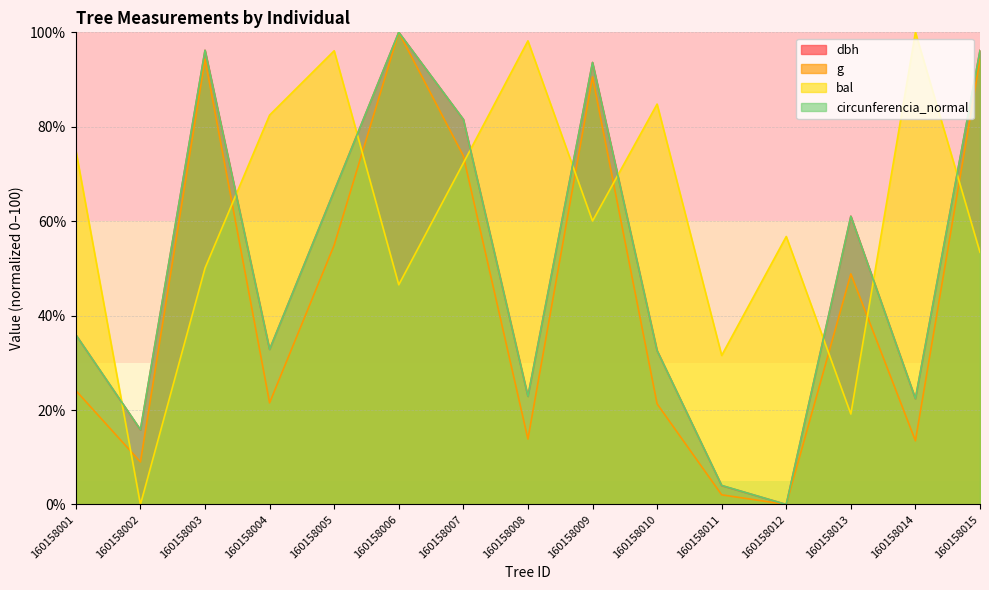

The value of circunferencia_normal at 160158001 is 48.3. True or false?

False